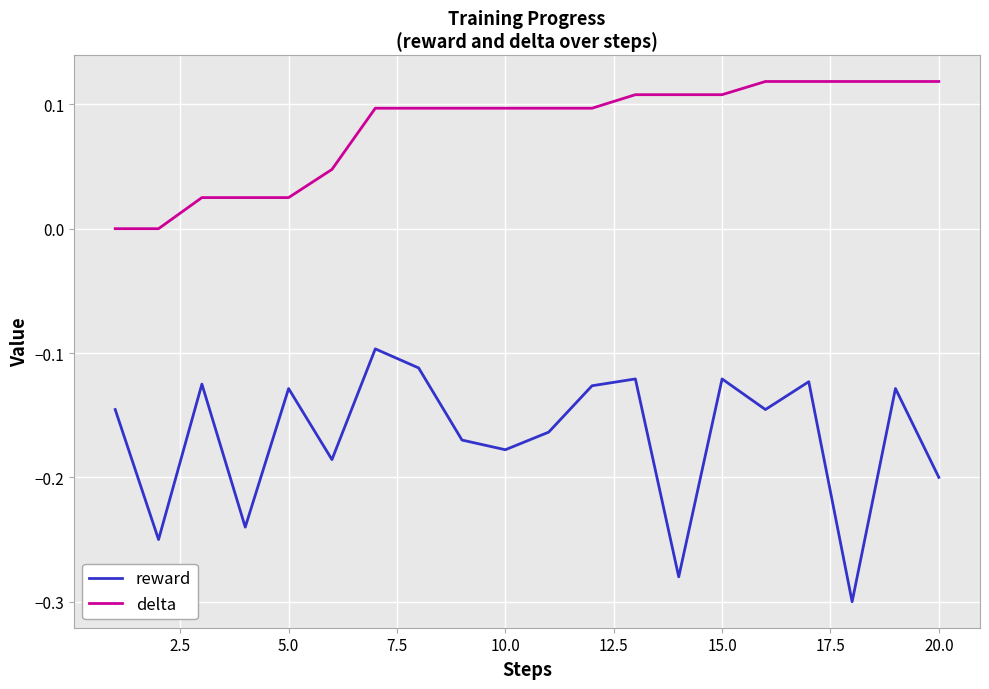

List the series in order of their peak value, lowest first.

reward, delta